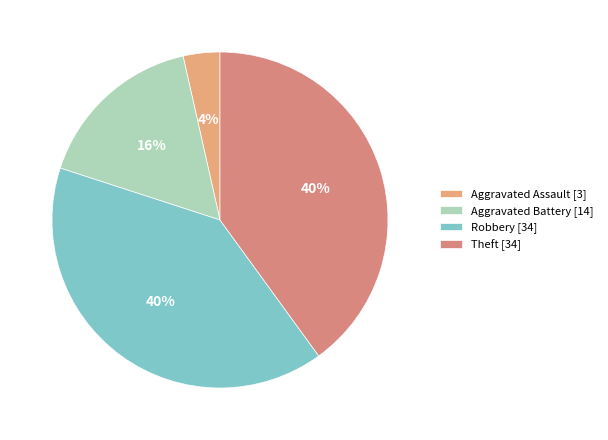

To the nearest percent, what portion does Aggravated Battery represent?

16%